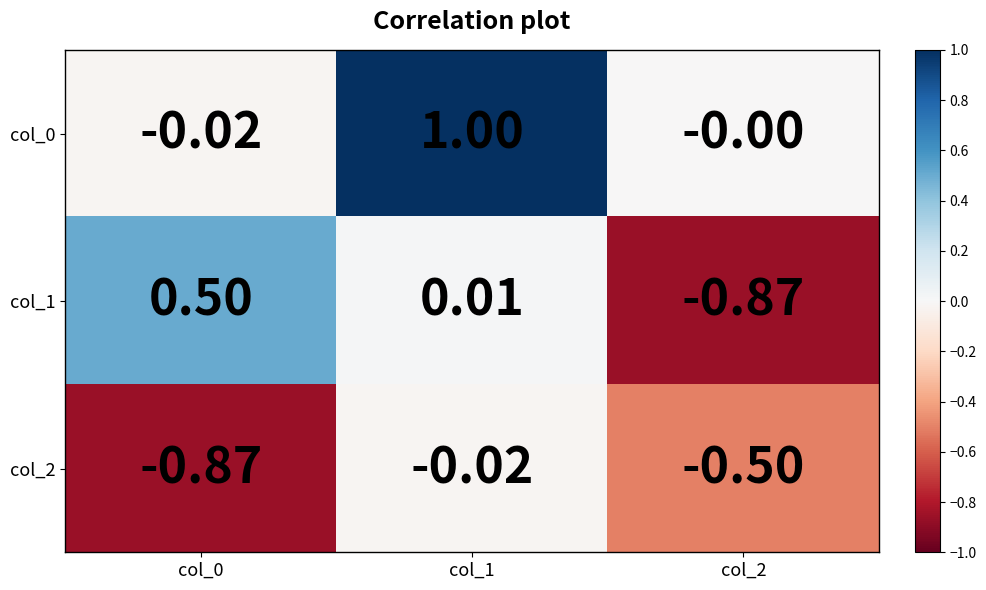

Is the value of col_0 at col_1 greater than the value of col_1 at col_2?

Yes